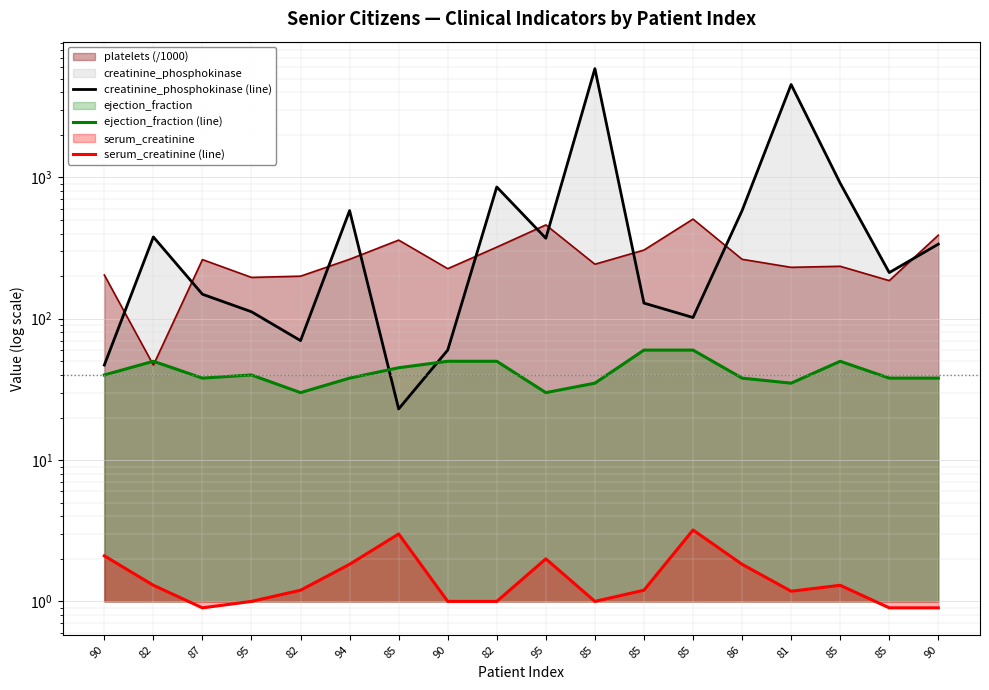

How many intersections are there between creatinine_phosphokinase (line) and ejection_fraction (line)?

2